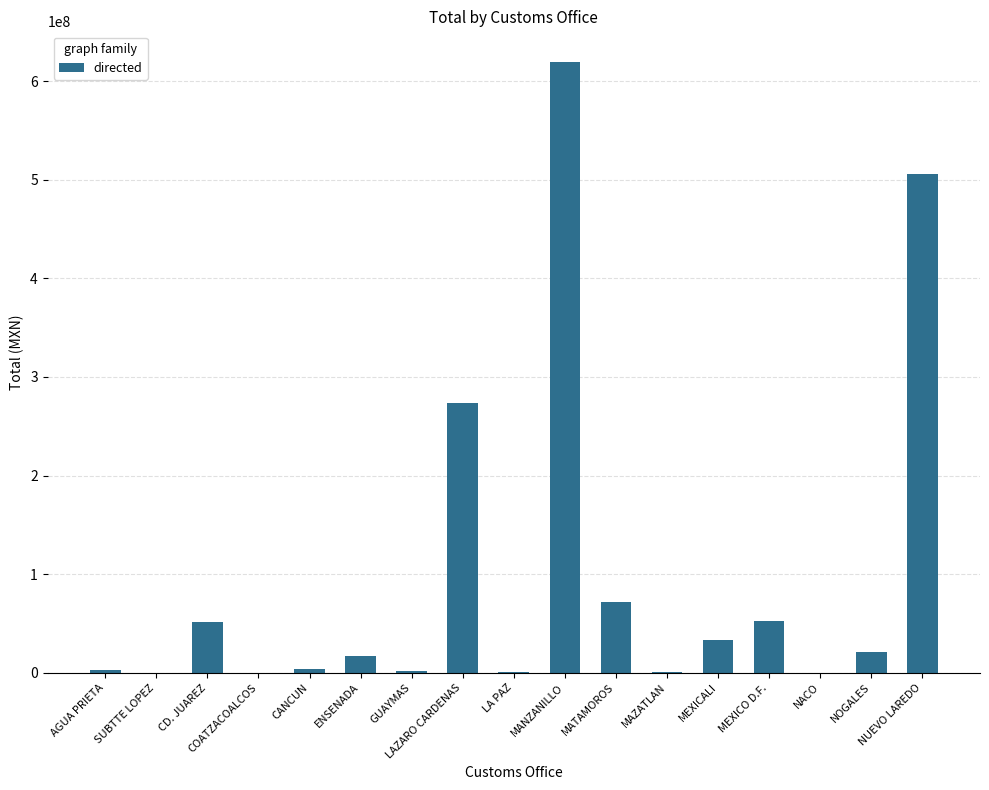

Are the bars horizontal?

No